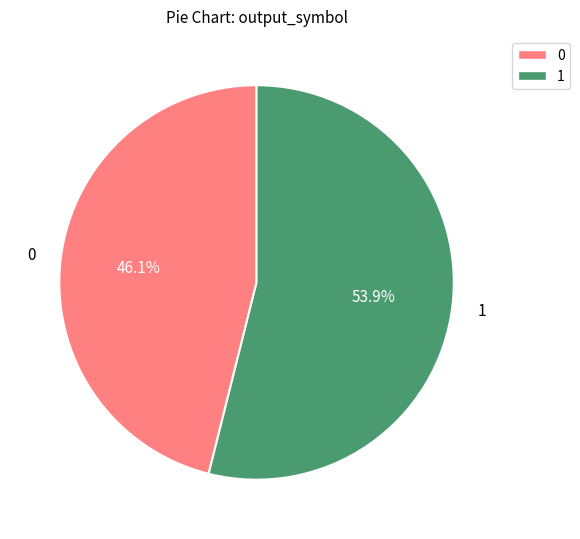

True or false: 0 accounts for 12% of the total.

False